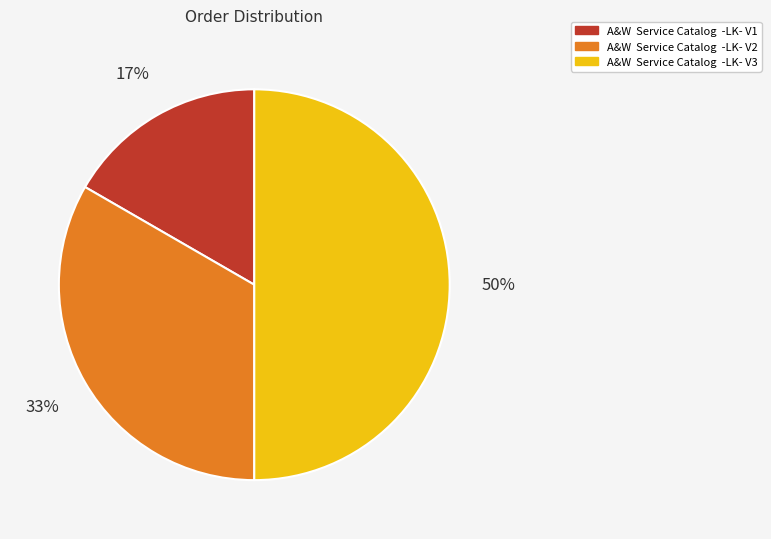

How many segments does this pie chart have?

3